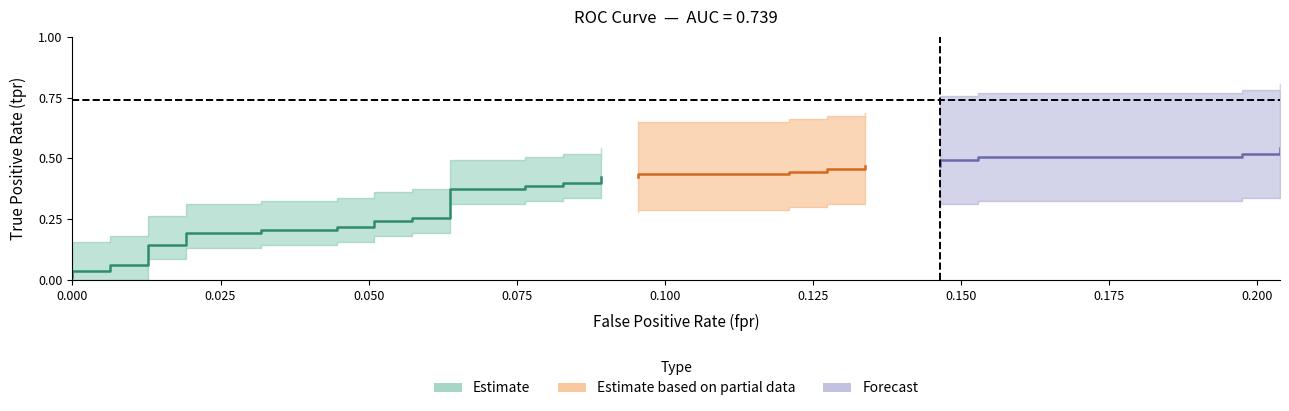

Count the number of categories in the chart.

40